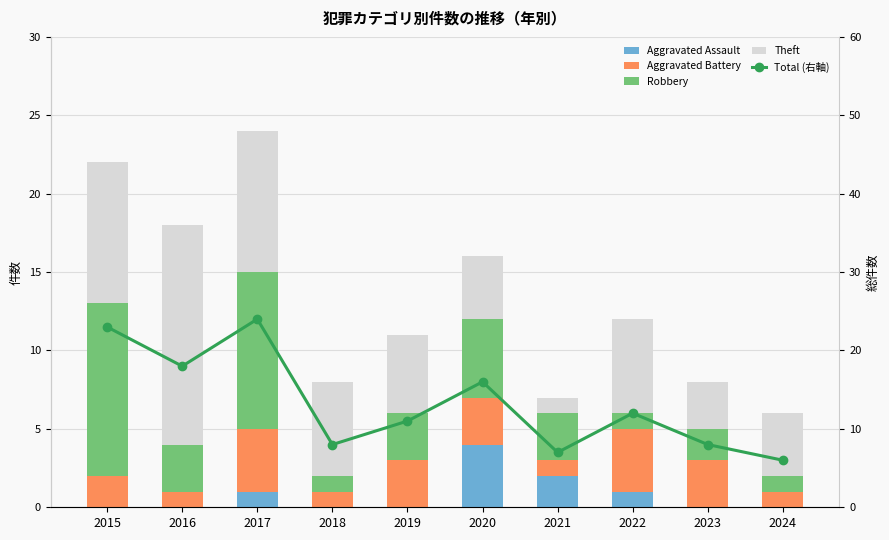

Between 2016 and 2024, which series saw the biggest shift?

Total (右軸)